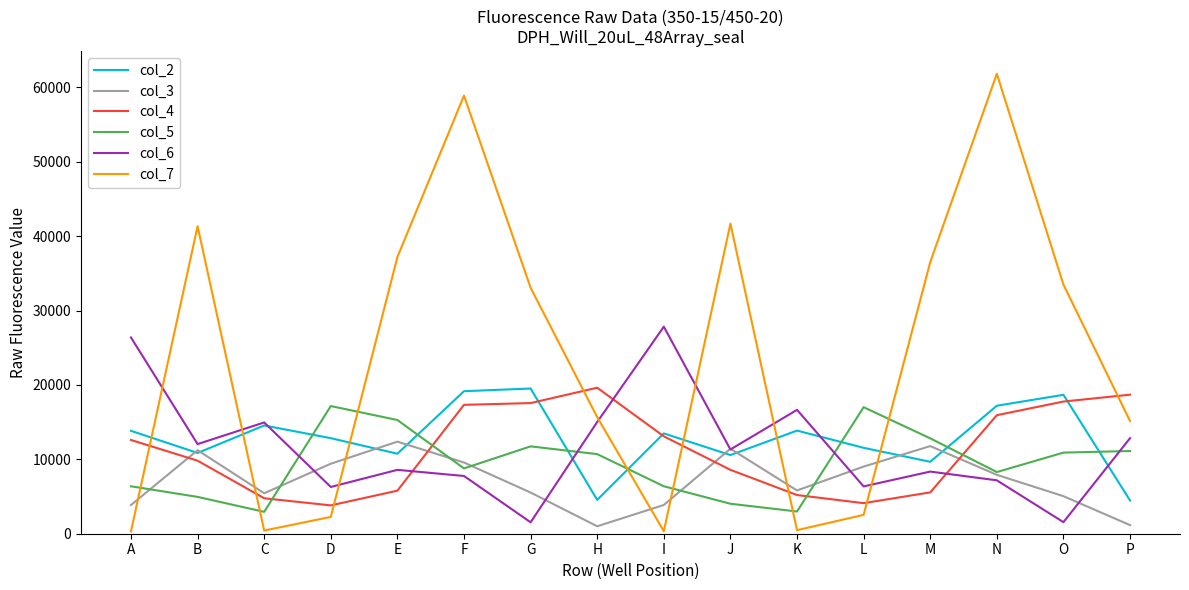

True or false: col_2 has a value of 13480 at I.

True